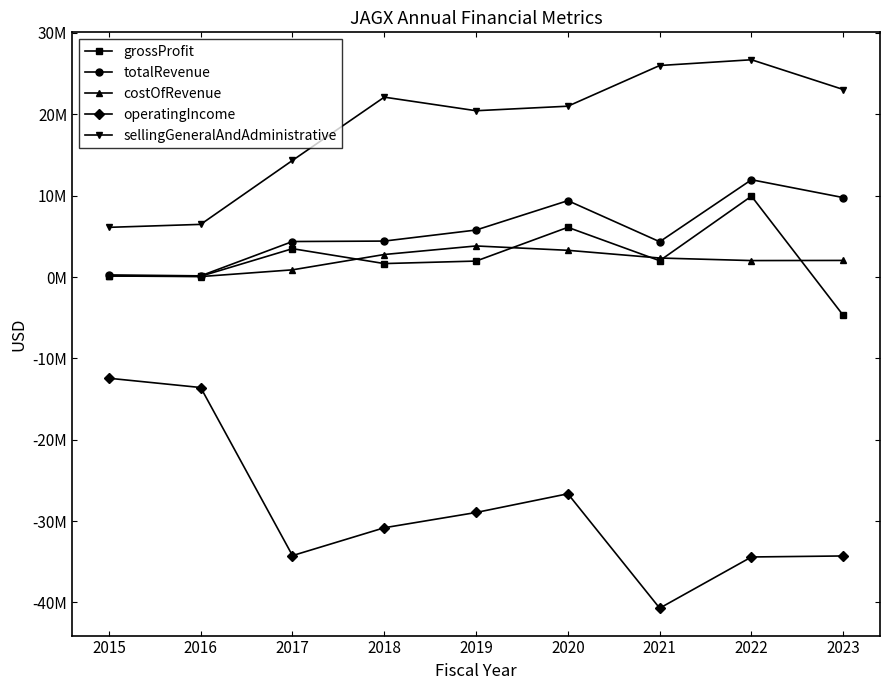

At how many categories does at least one series exceed 12616758?

7